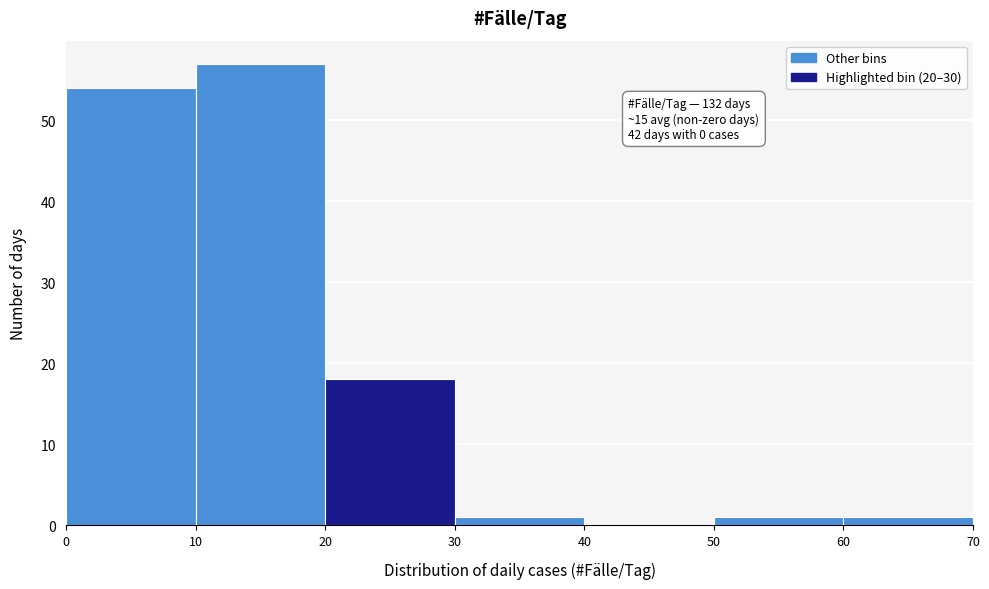

Over which range of the x-axis is the bar tallest?

10 to 20